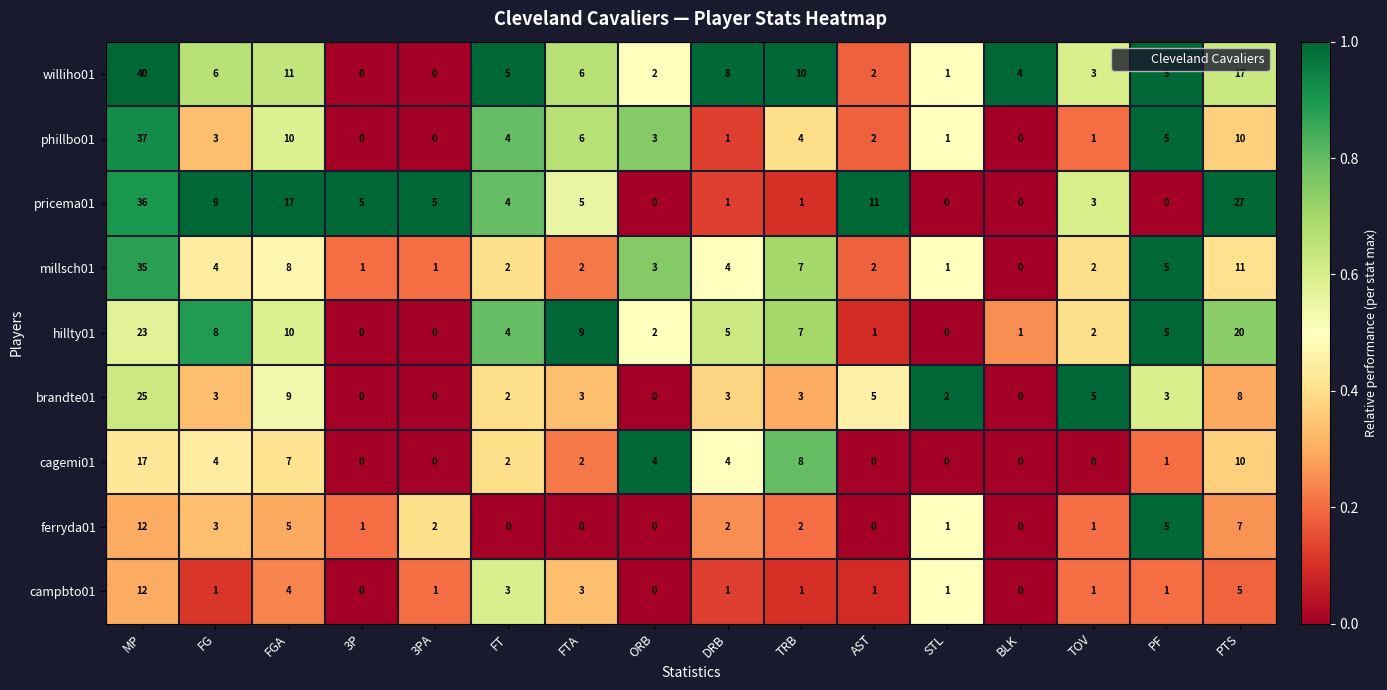

At which label does millsch01 first exceed 3?

MP